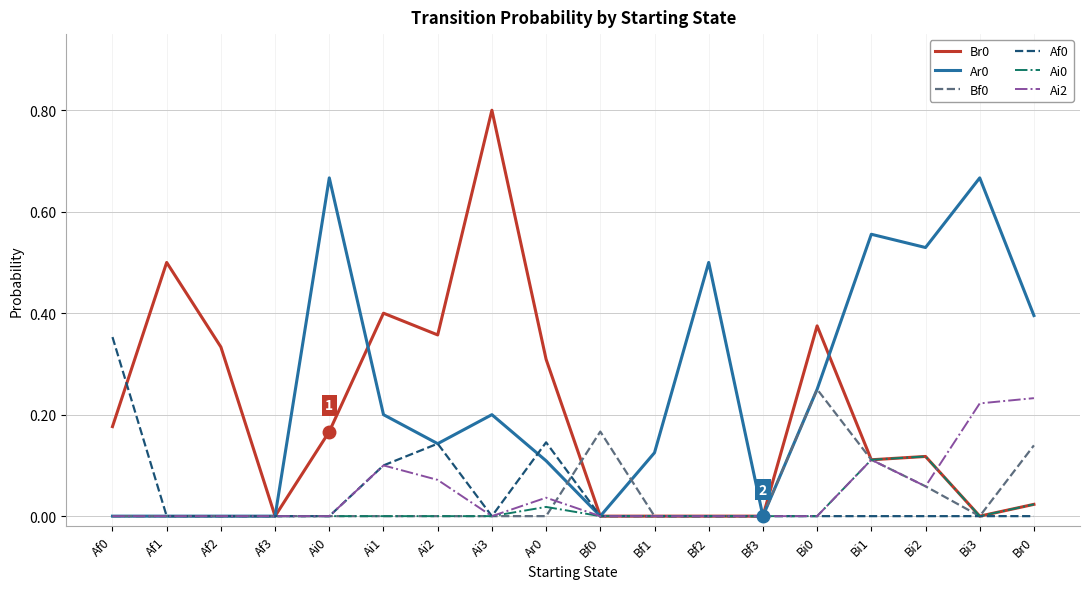

Is the value of Ai2 at Ar0 greater than the value of Ar0 at Af3?

Yes